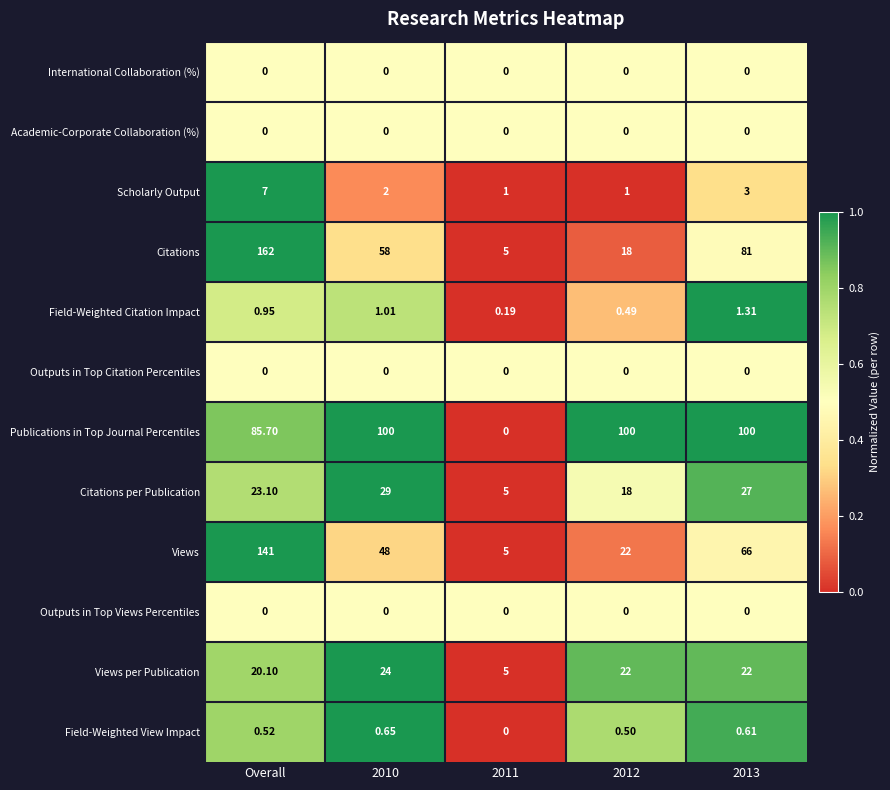

What is the total value across all series at 2011?

21.2